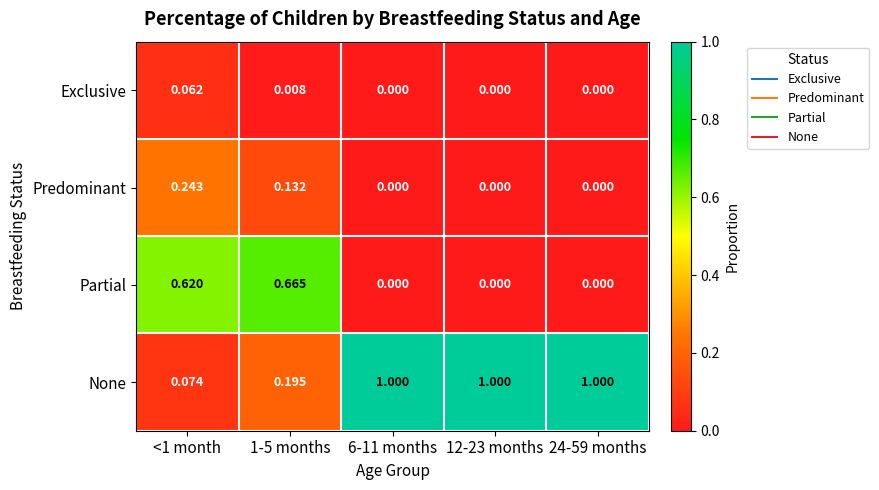

Count the number of categories in the chart.

5